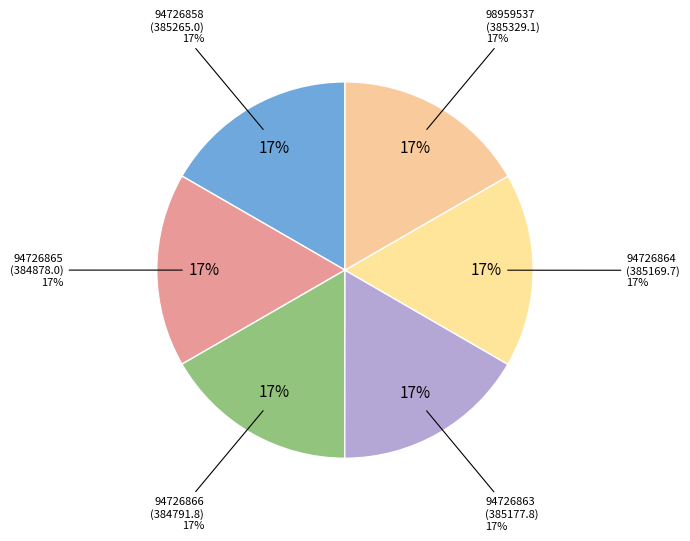

Approximately how many times larger is the value at 94726866 compared to 98959537?

1.0